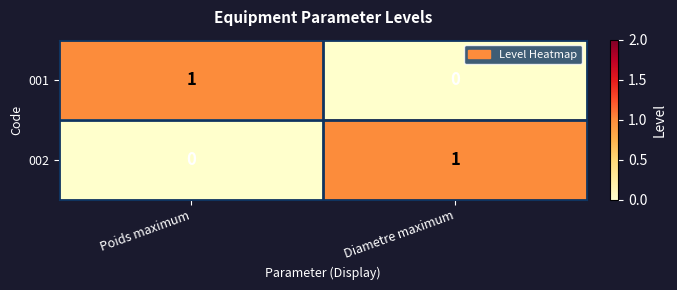

Is it true that 001 equals 2 at Poids maximum?

False